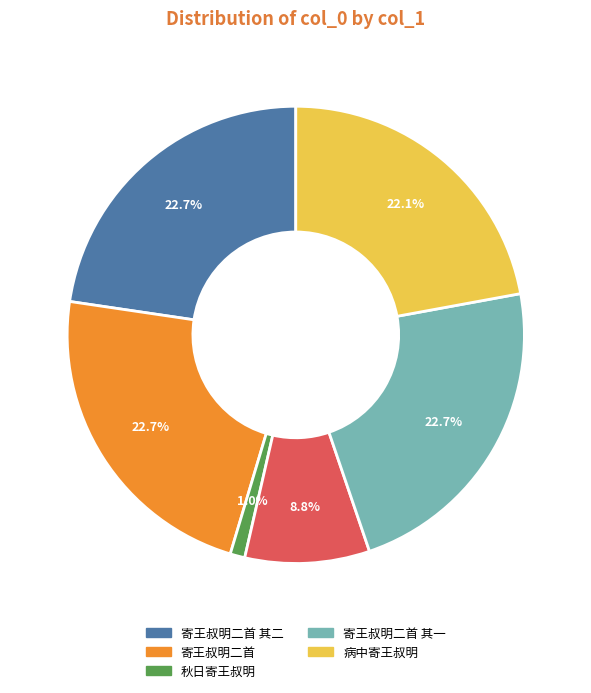

Is there a majority slice in this chart?

No